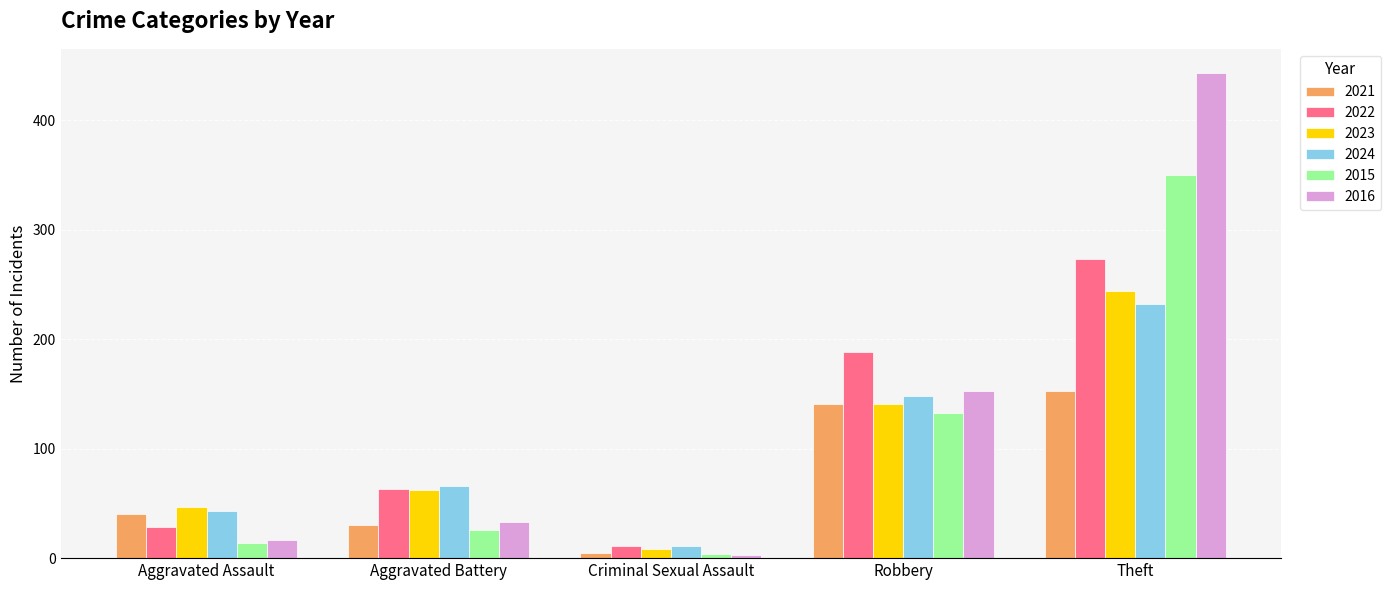

What is the difference between the 2023 values at Criminal Sexual Assault and Theft?

236